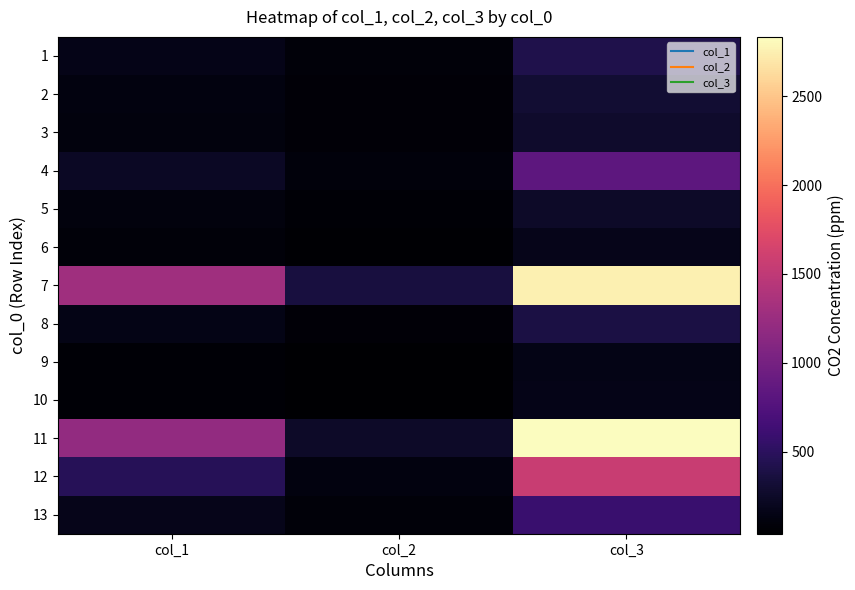

How many series are shown in this chart?

13